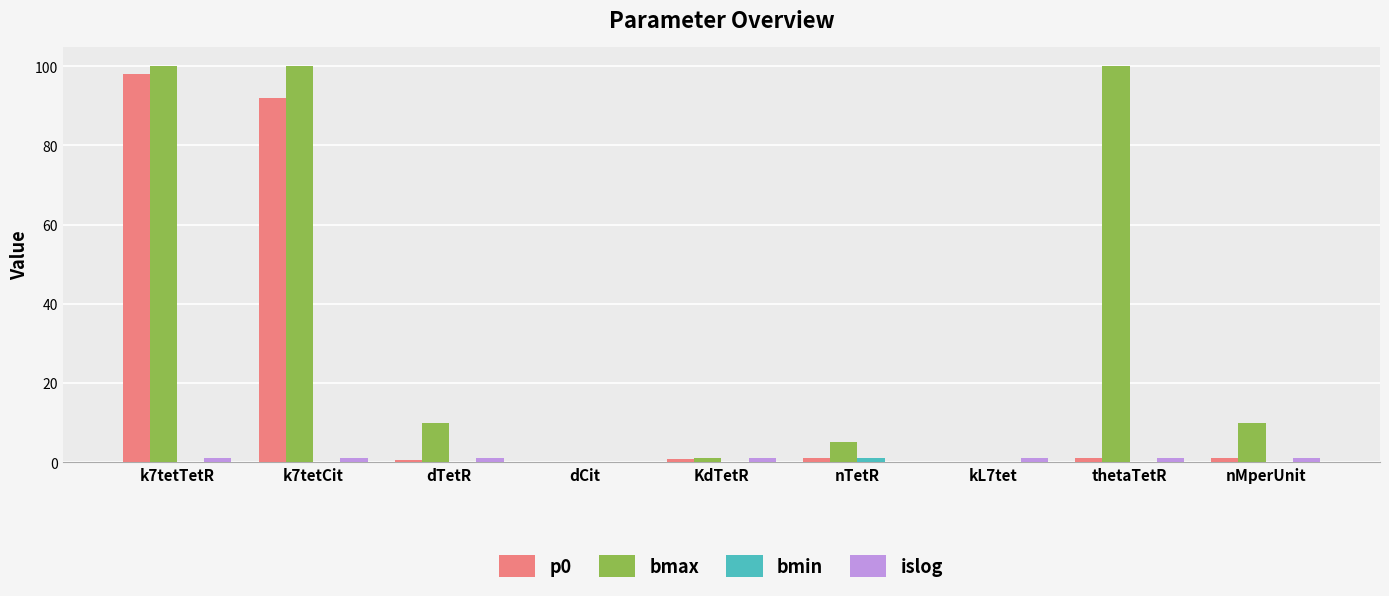

Which series has the largest total across all categories?

bmax